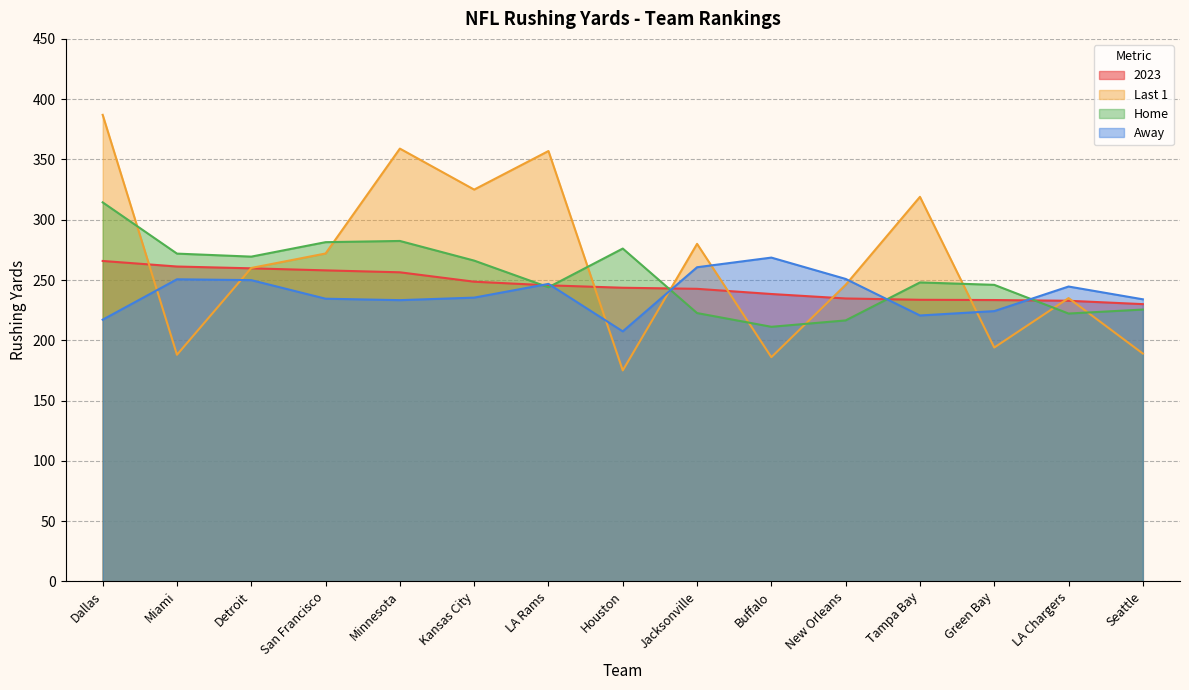

How many lines are shown in the chart?

4